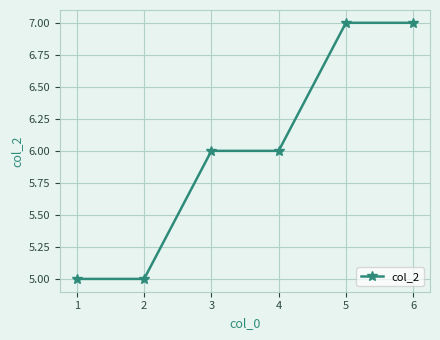

How many data points does each series have?

6